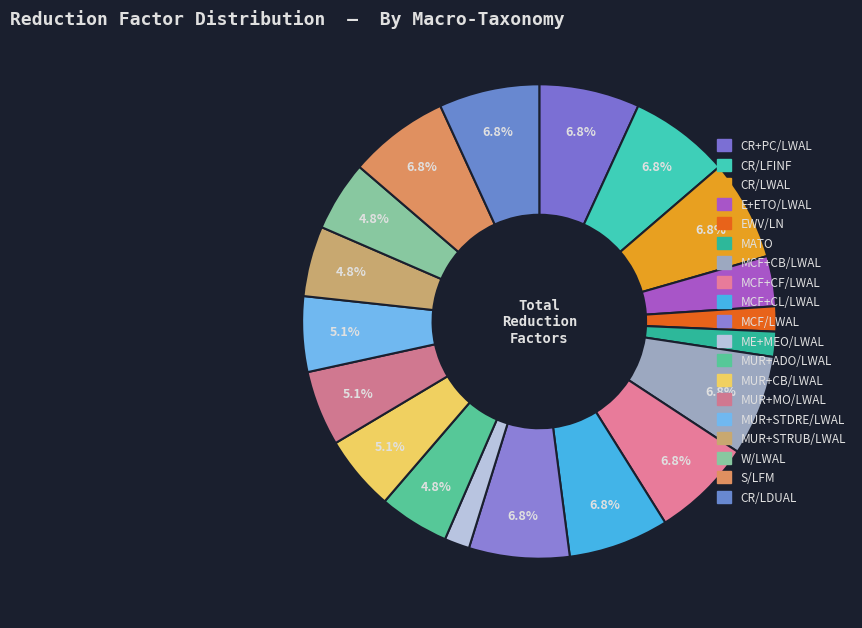

Count the number of slices in the pie.

19